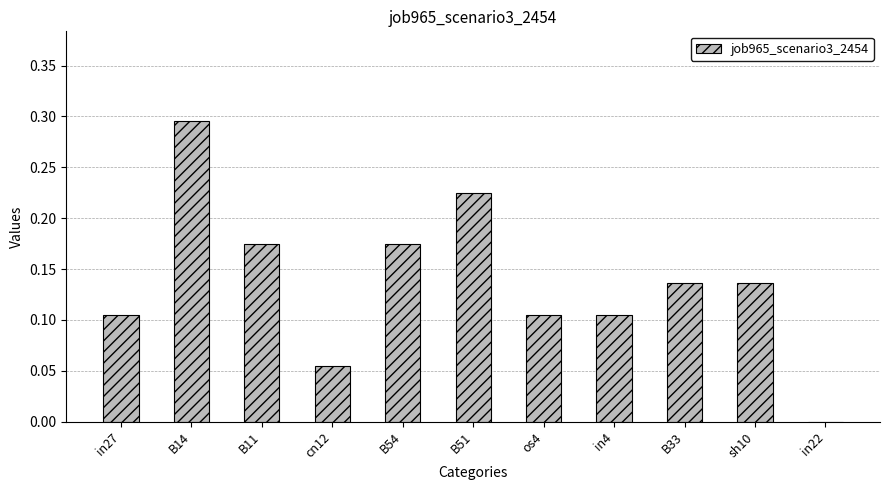

What is the sum of the values at B51 and sh10?

0.4